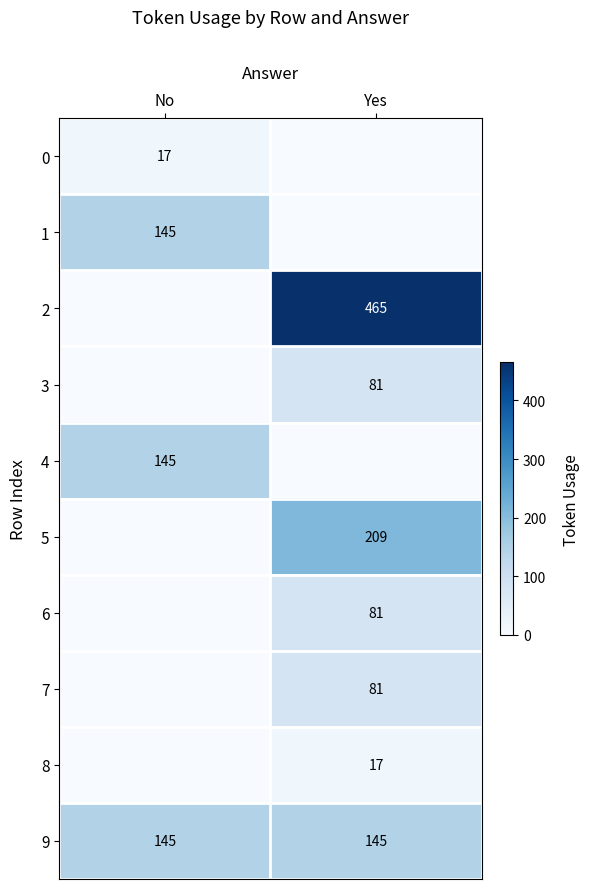

Is it true that 2 equals 814 at Yes?

False